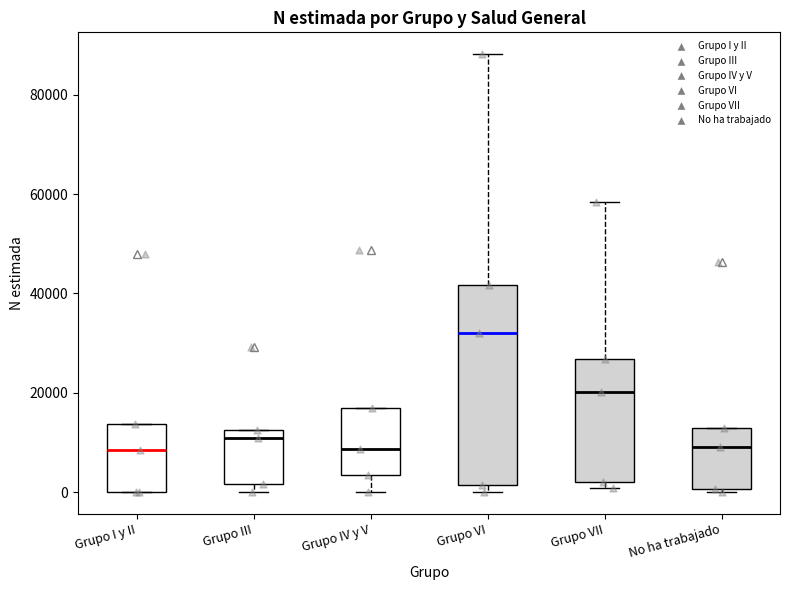

Which box is the tallest, from its lower edge to its upper edge?

Grupo VI